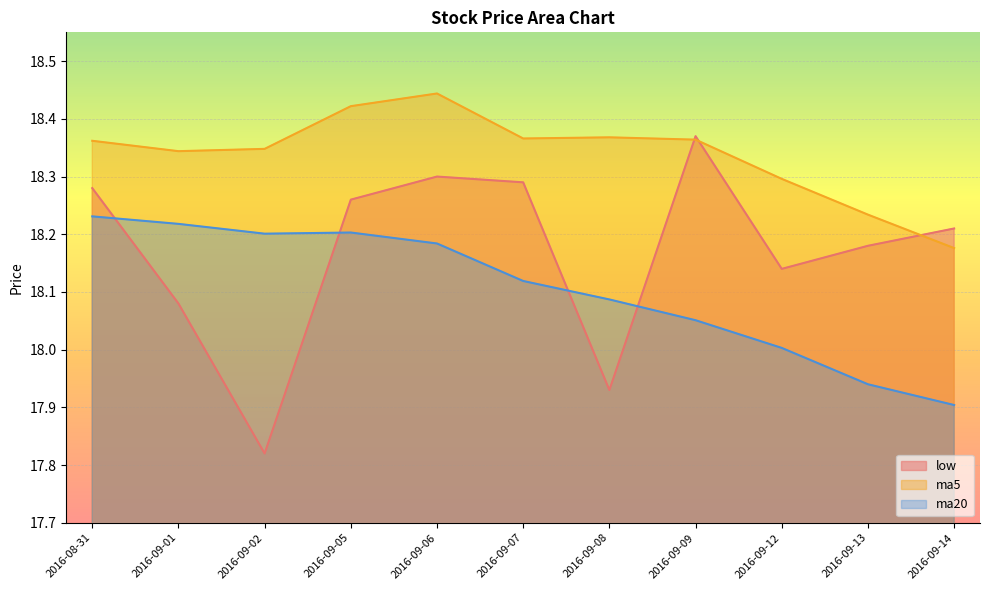

What is the minimum value for ma20?

17.9